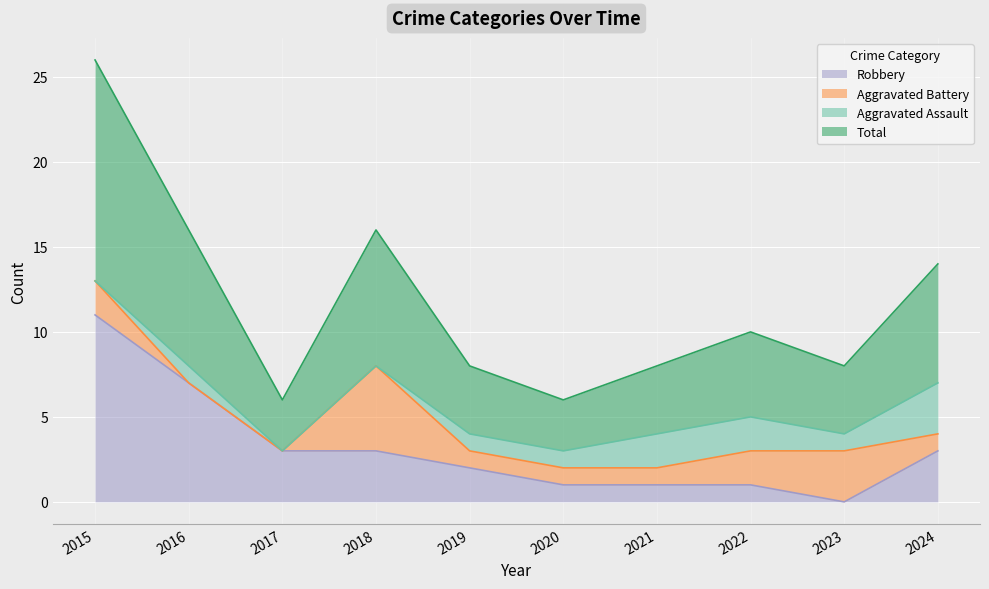

True or false: Total has more than 1 interior local peaks.

True